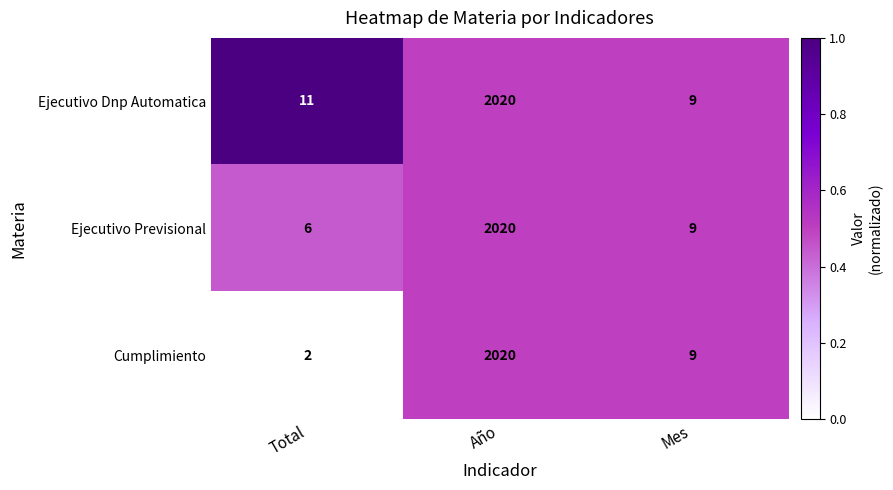

What is the highest value of the Ejecutivo Previsional series?

2020